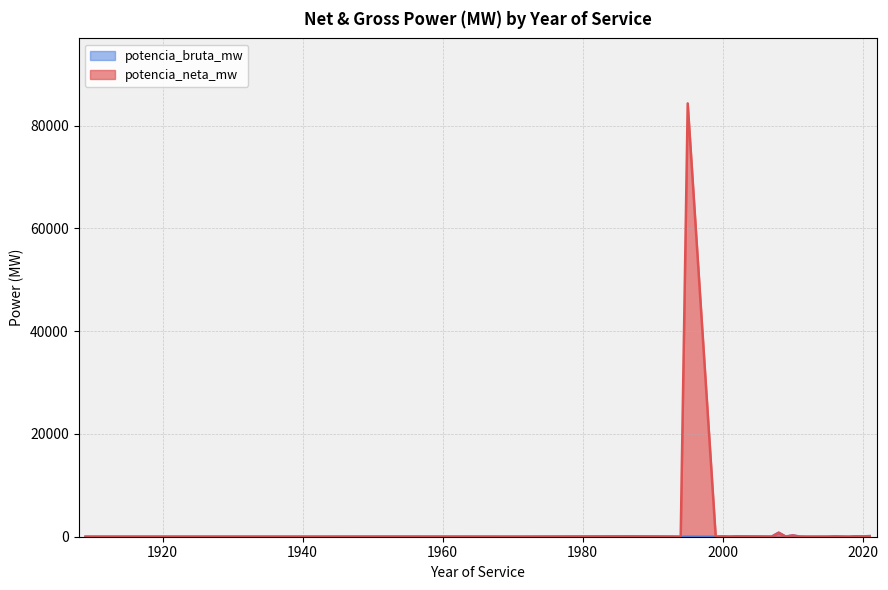

How many lines are shown in the chart?

2